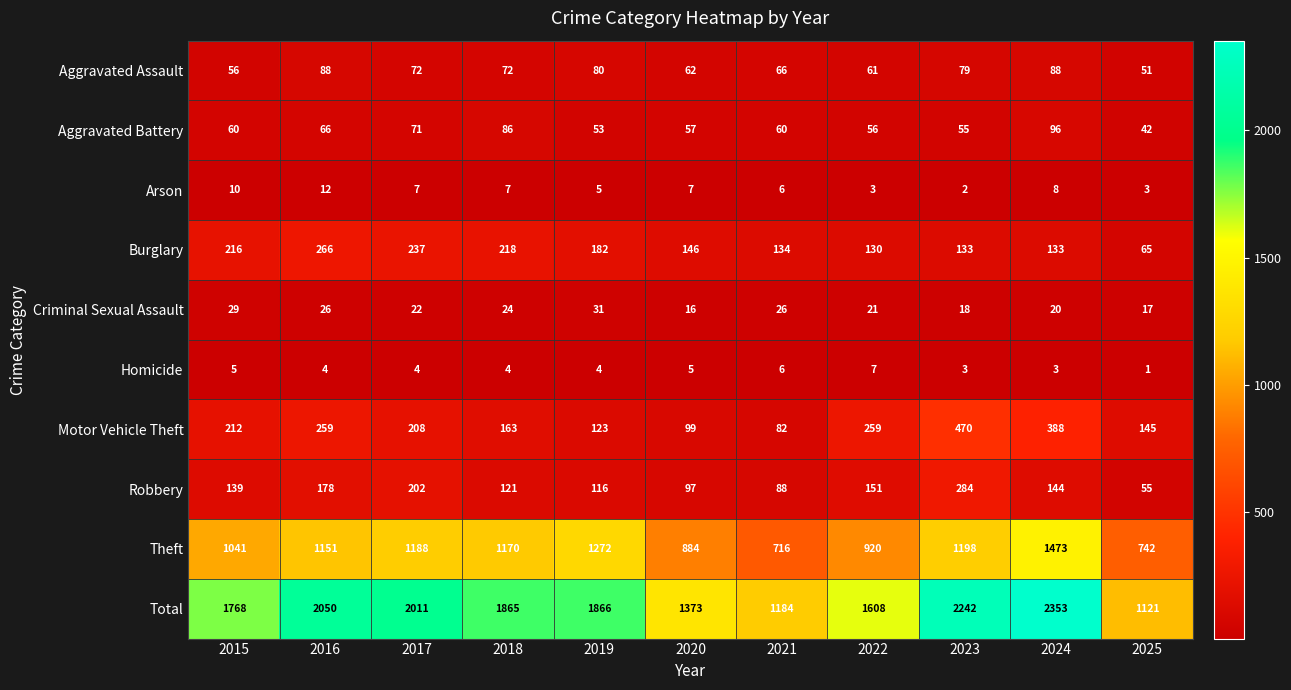

What is the spread (max minus min) of values at 2018?

1861